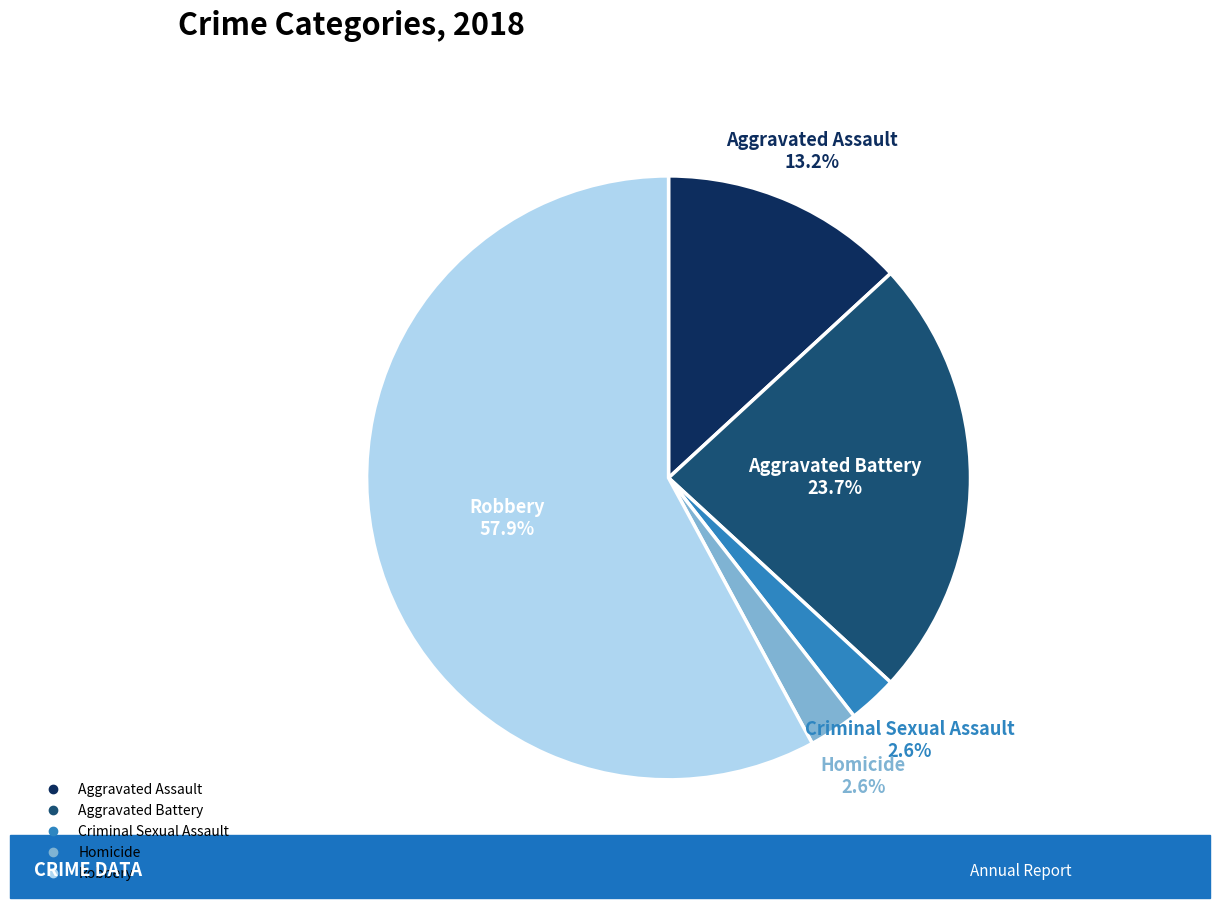

To the nearest percent, what is the combined percentage of Homicide and Aggravated Assault?

16%